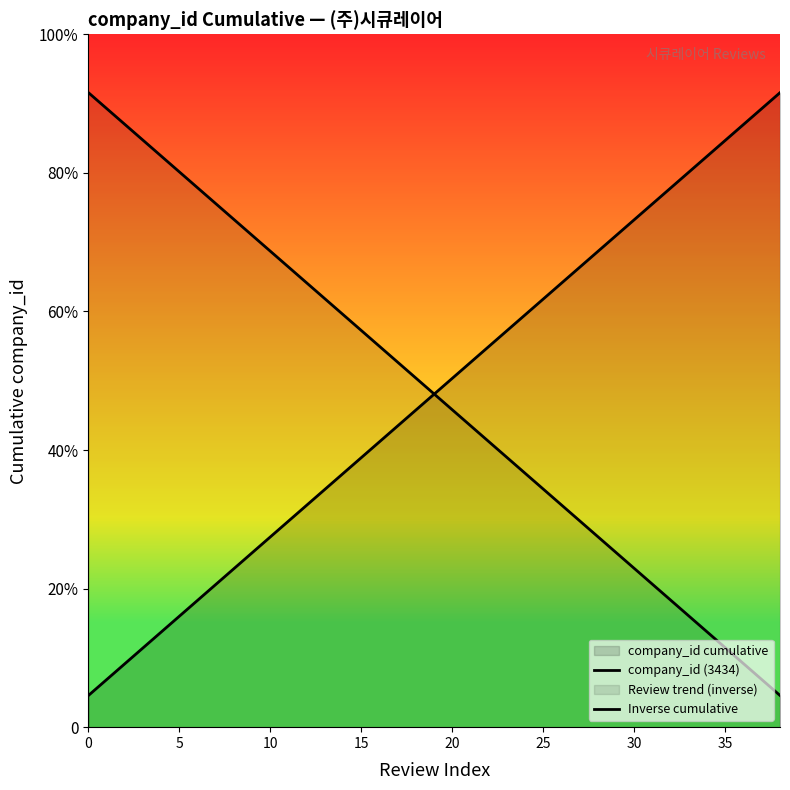

How many intersections are there between company_id (3434) and Inverse cumulative?

1